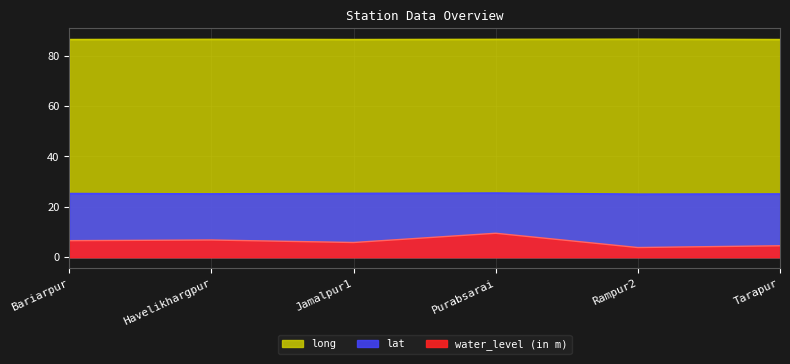

How many interior local peaks does the lat series have?

1